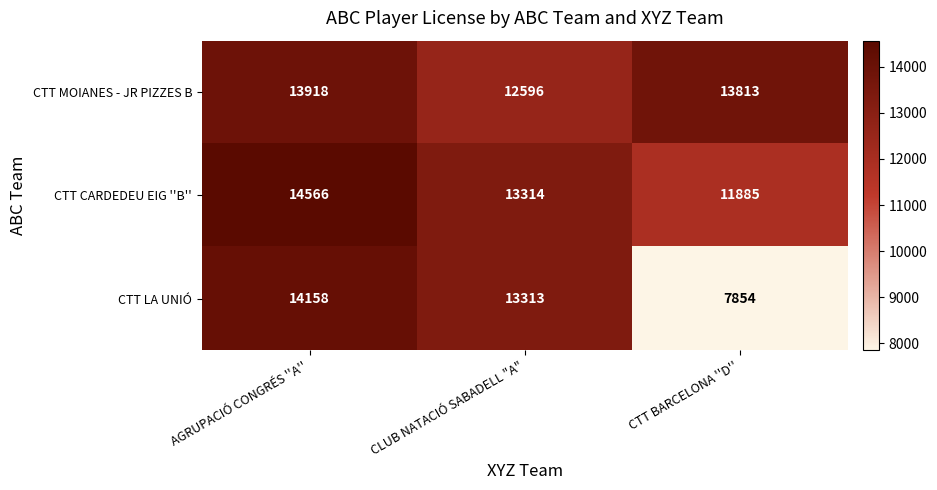

Where is CTT MOIANES - JR PIZZES B nearest to the value 13257?

CTT BARCELONA ''D''